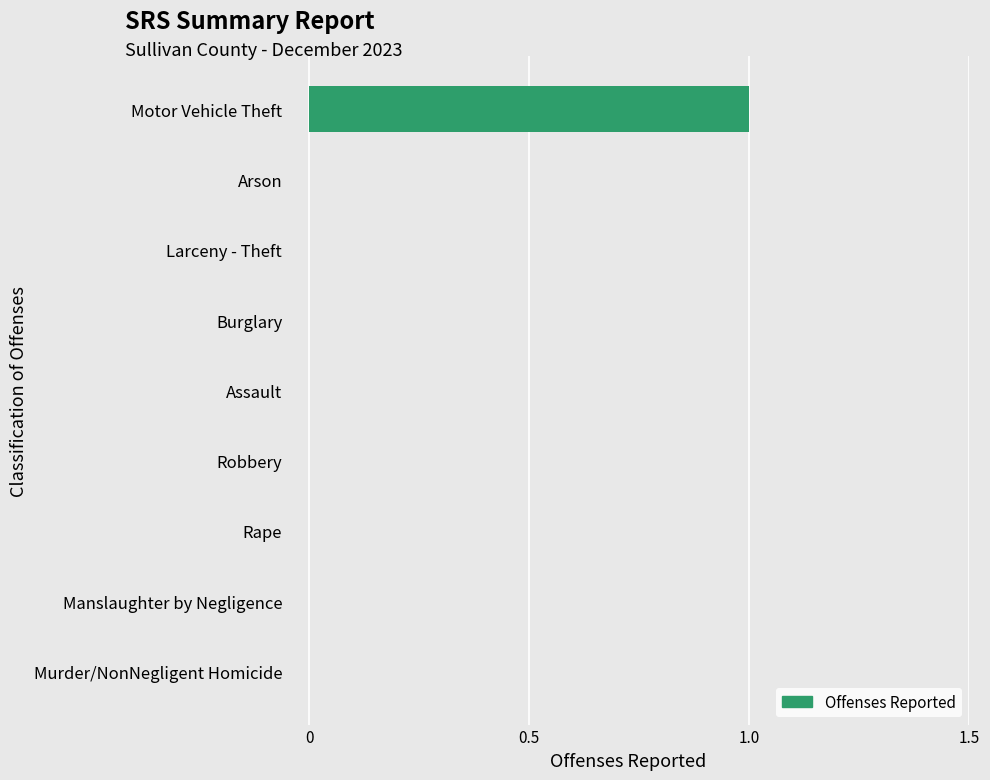

What is the maximum value shown in the chart?

1